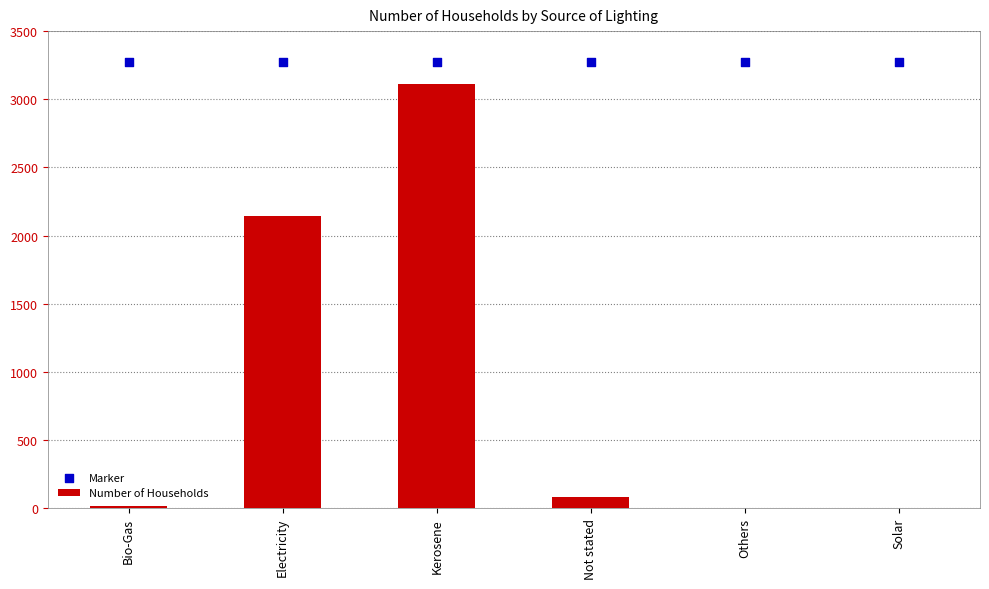

Which series has the largest Y range (max minus min)?

Number of Households